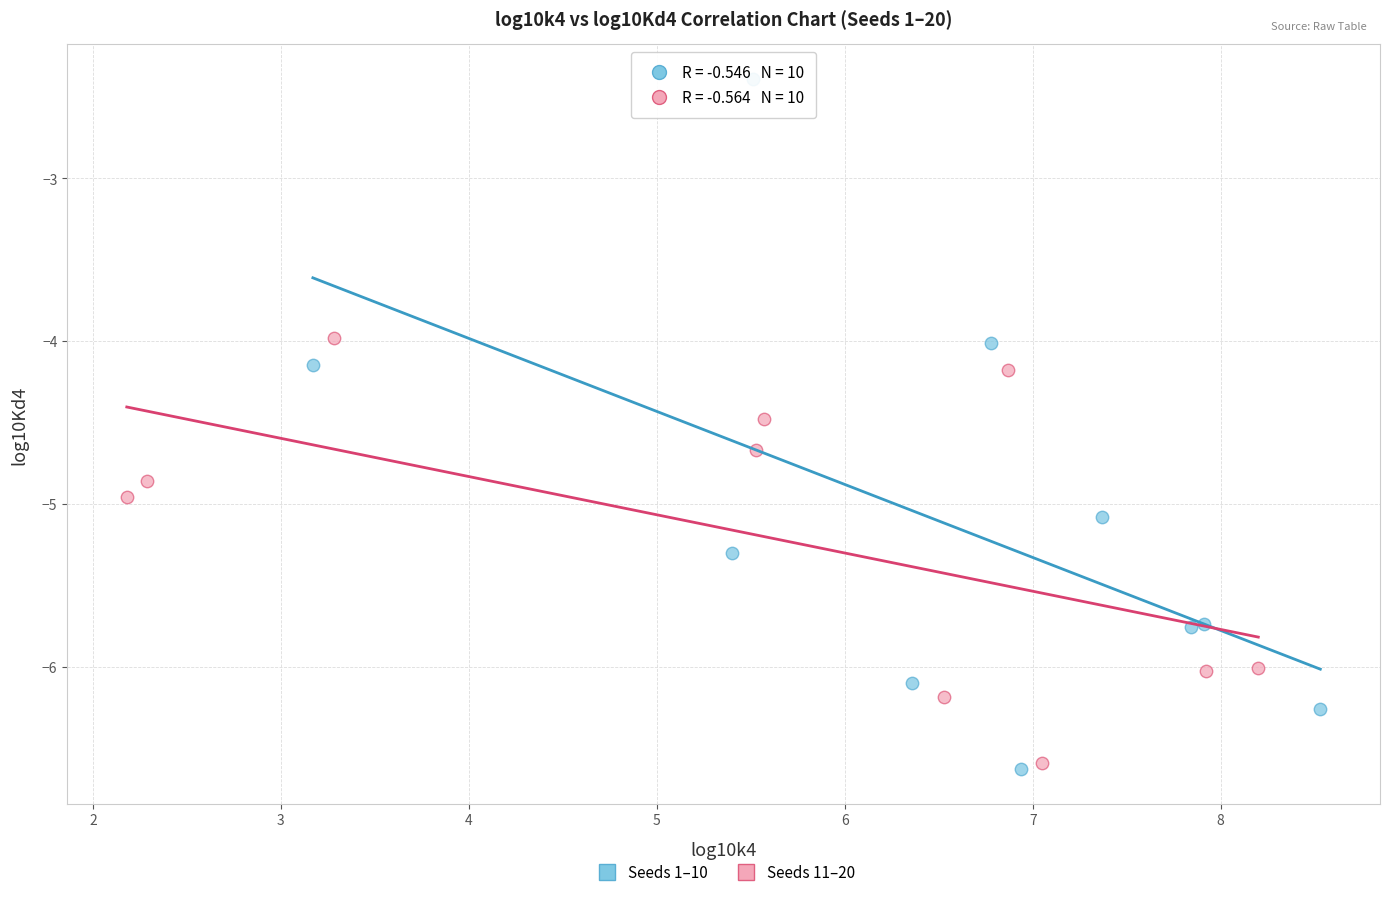

Which series has the largest Y range (max minus min)?

Seeds 1–10